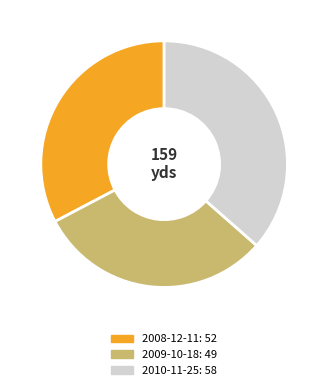

Which has a higher value, 2009-10-18 or 2008-12-11?

2008-12-11